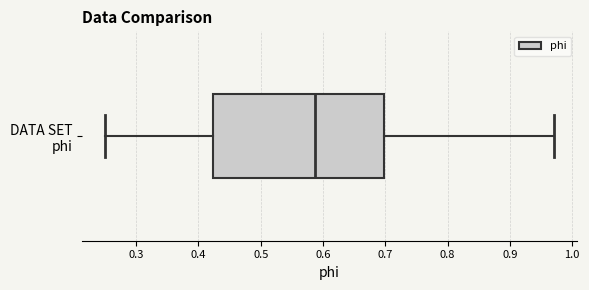

Transcribe this box plot: give where the median line is, the range the box spans, and where the two whiskers end, as read against the x-axis. The values are not printed on the chart, so give them approximately, as read against the axis.

median 0.59, box 0.42 to 0.70, whiskers 0.25 to 0.97